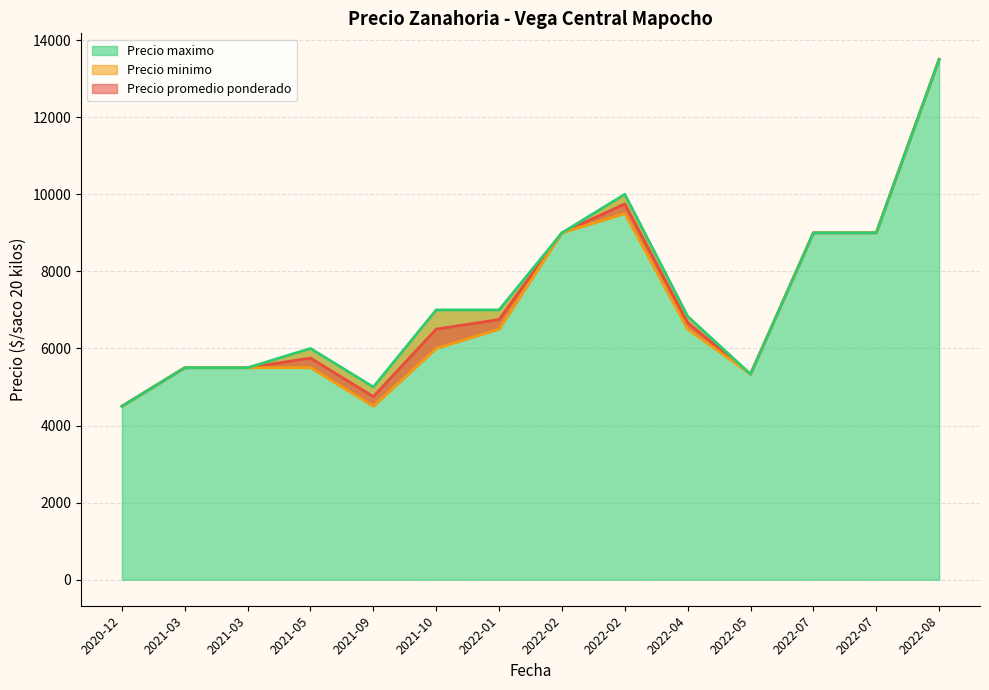

True or false: Precio maximo and Precio promedio ponderado intersect in this chart.

False